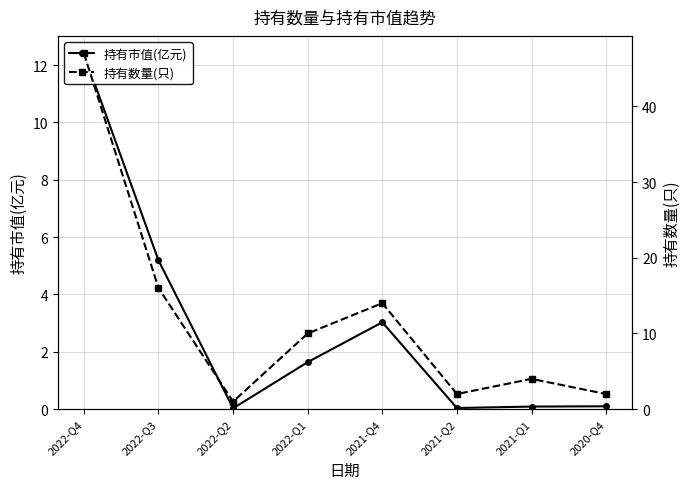

What is the sum of the 持有市值(亿元) values at 2021-Q1 and 2020-Q4?

0.2